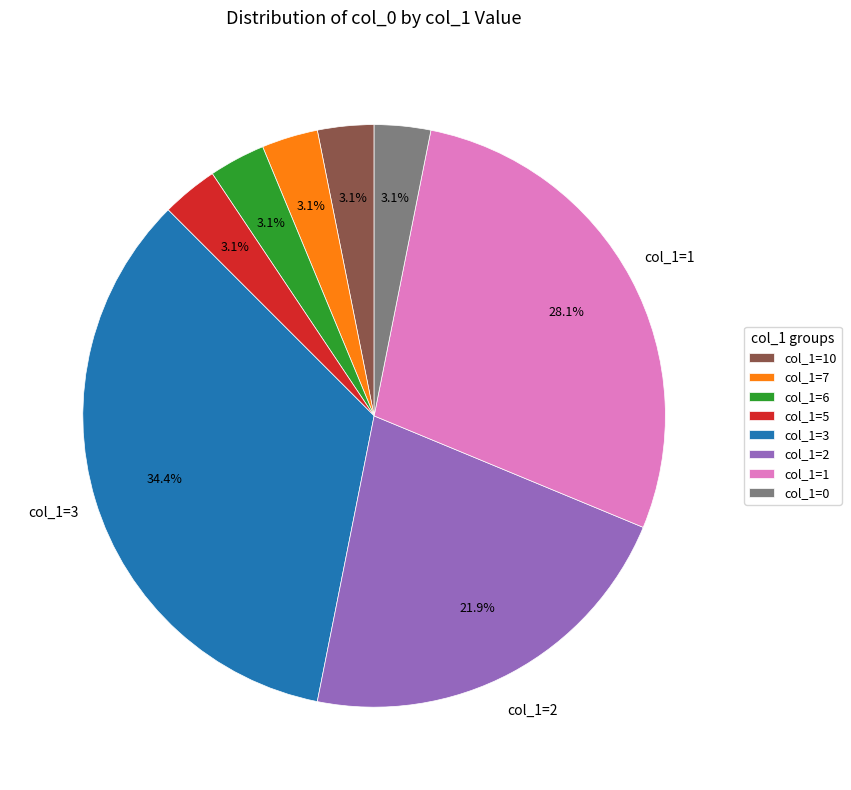

Combined, do col_1=2 and col_1=10 account for over 50%?

No